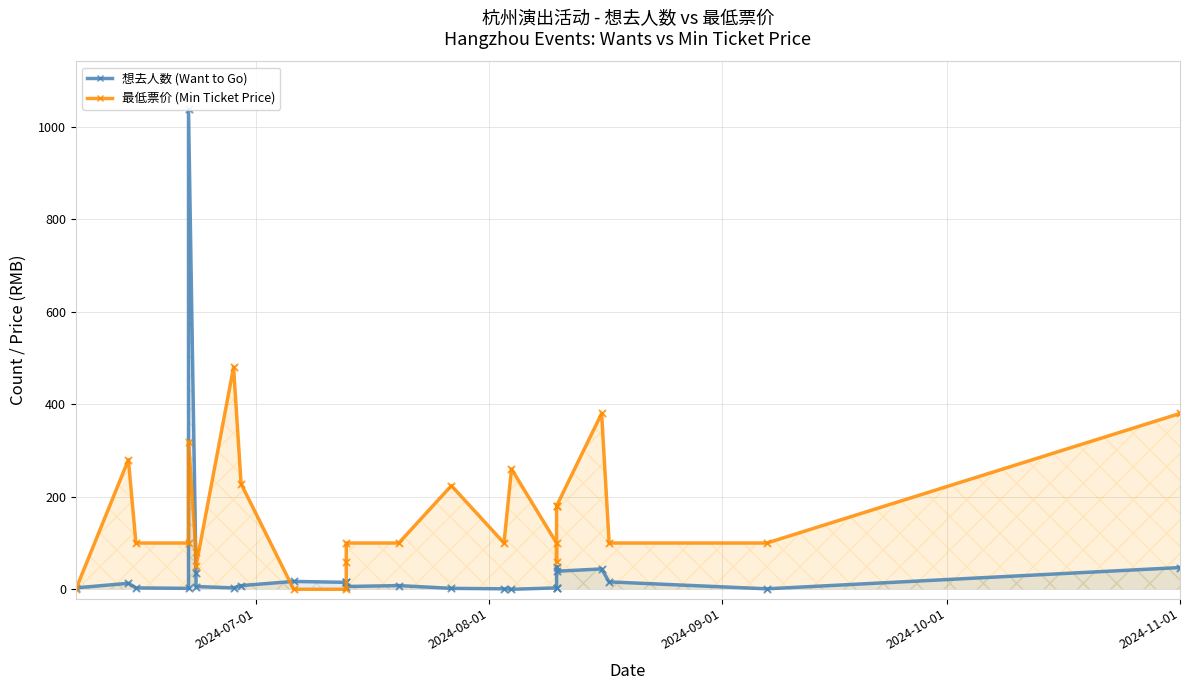

At how many categories does at least one series exceed 280?

4